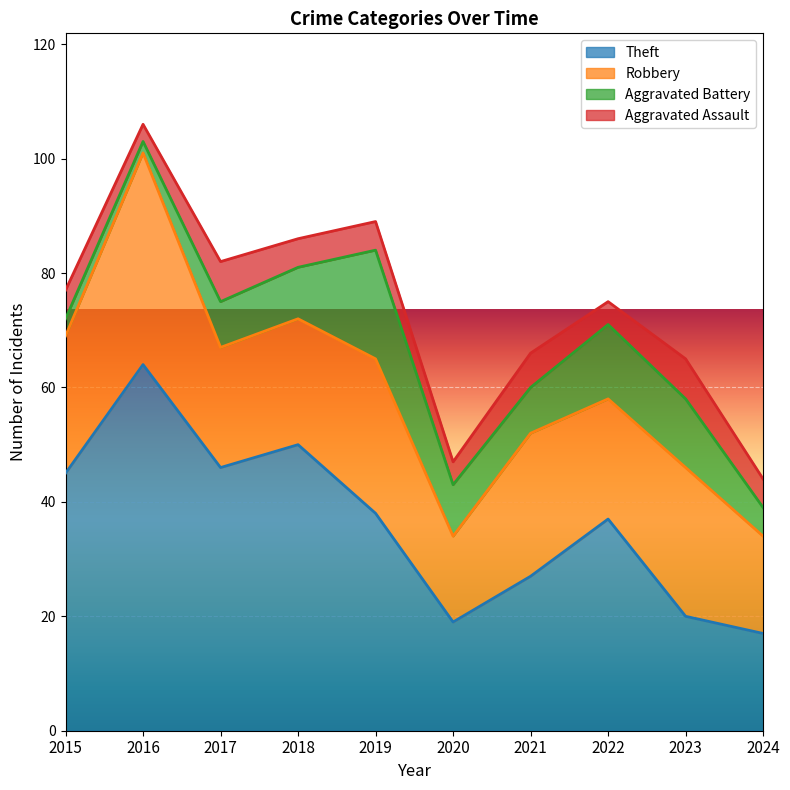

What is the sum of the Aggravated Assault values at 2015 and 2018?

10